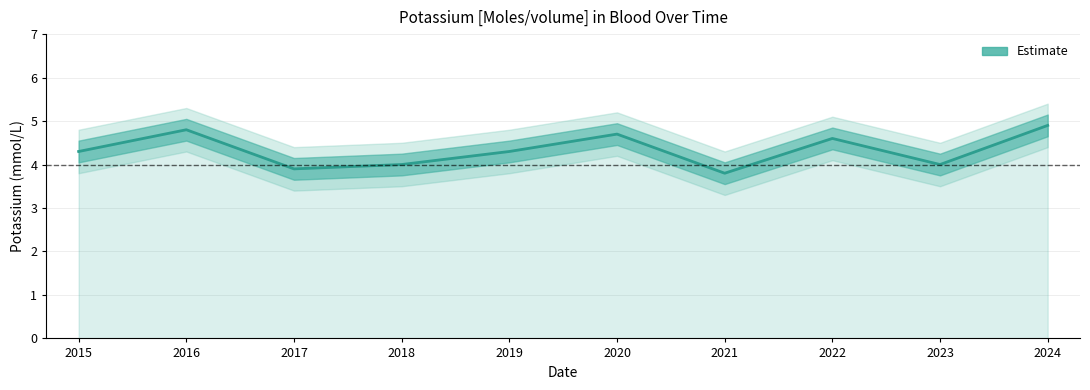

List the labels in order of value, smallest first.

2021, 2017, 2018, 2023, 2015, 2019, 2022, 2020, 2016, 2024